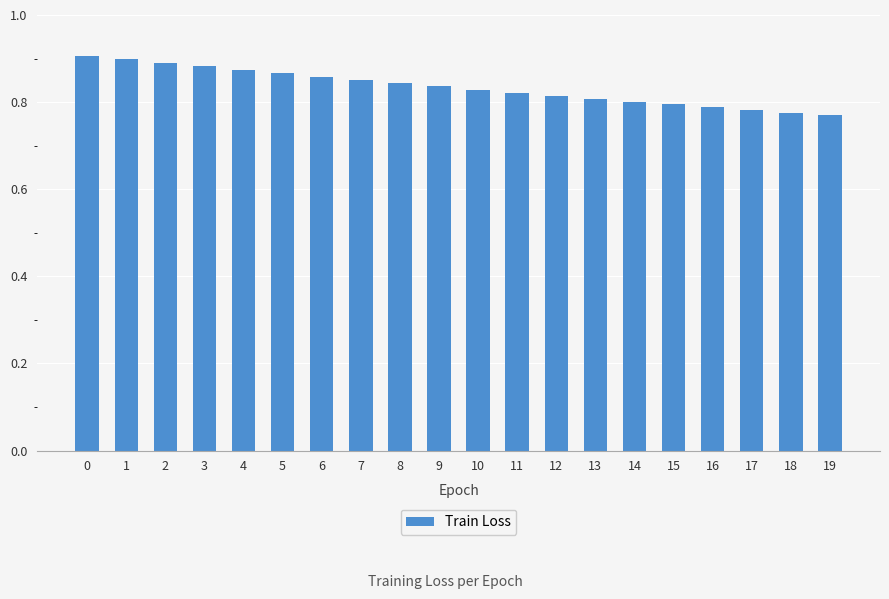

Count the number of data series in this chart.

1